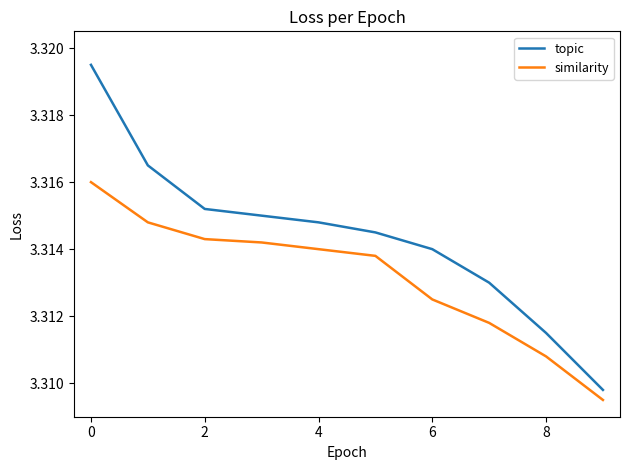

How many distinct data groups are displayed?

2